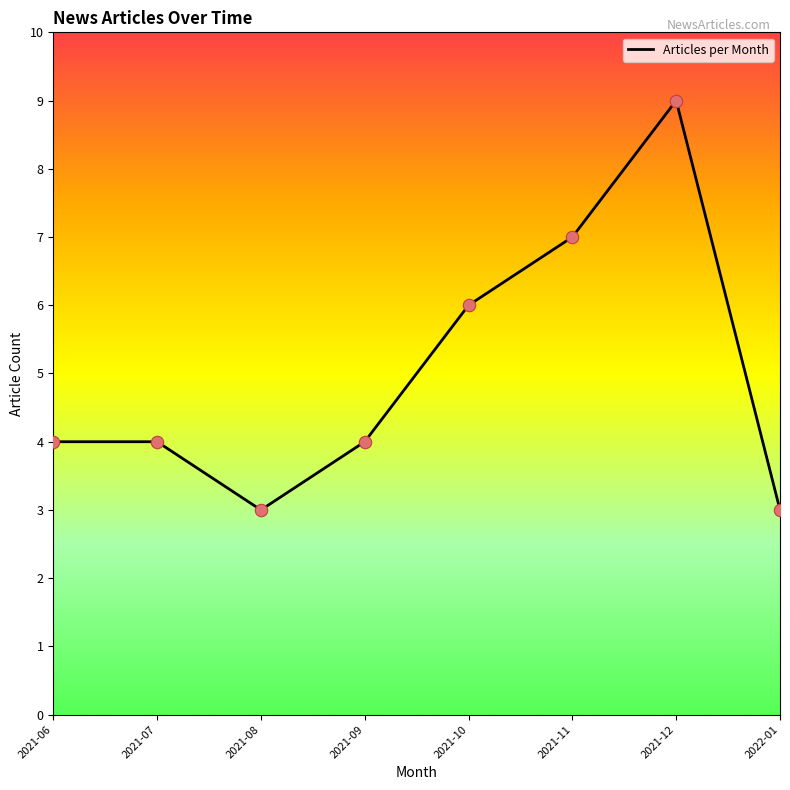

Between 2021-08 and 2021-11, which is larger?

2021-11